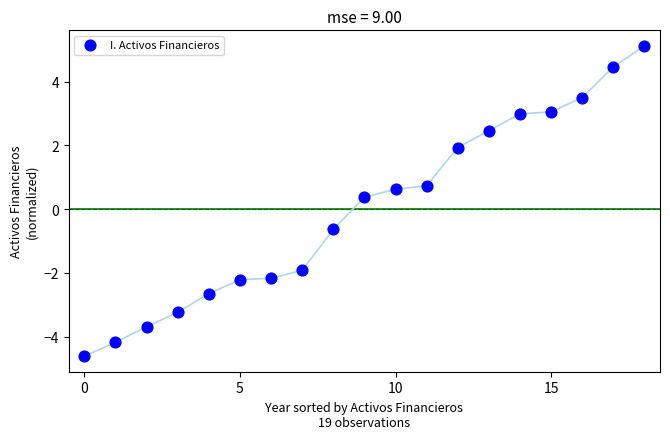

What Y value in the scatter plot is closest to 0?

0.4